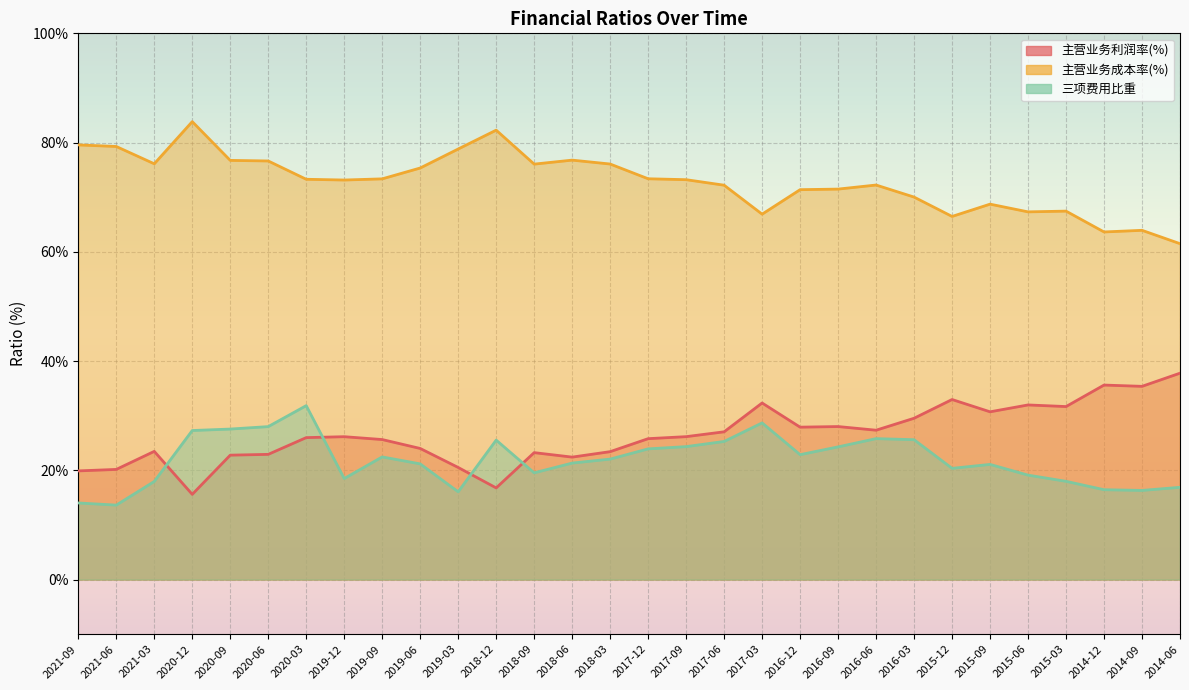

List the labels in order of 主营业务成本率(%) value, smallest first.

2014-06, 2014-12, 2014-09, 2015-12, 2017-03, 2015-06, 2015-03, 2015-09, 2016-03, 2016-12, 2016-09, 2017-06, 2016-06, 2019-12, 2017-09, 2020-03, 2019-09, 2017-12, 2019-06, 2018-09, 2018-03, 2021-03, 2020-06, 2020-09, 2018-06, 2019-03, 2021-06, 2021-09, 2018-12, 2020-12